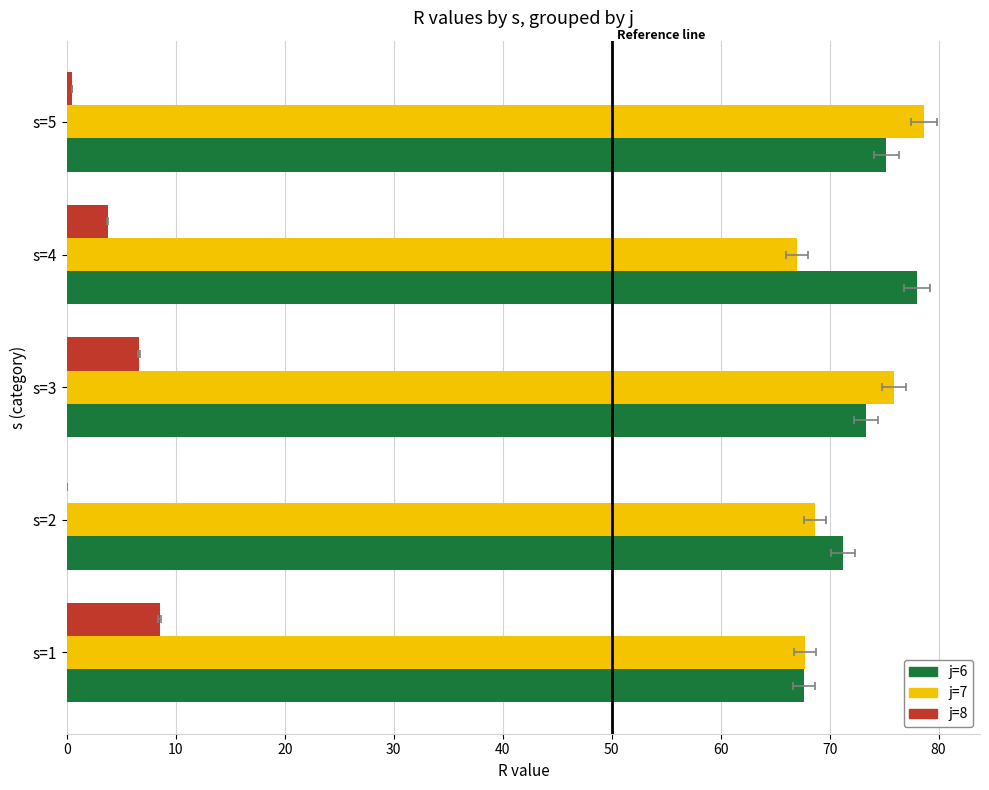

Does the chart contain any negative values?

No